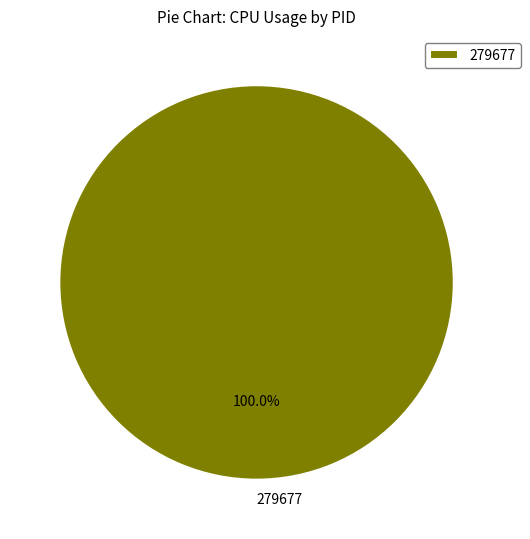

Rank the categories by value from highest to lowest.

279677